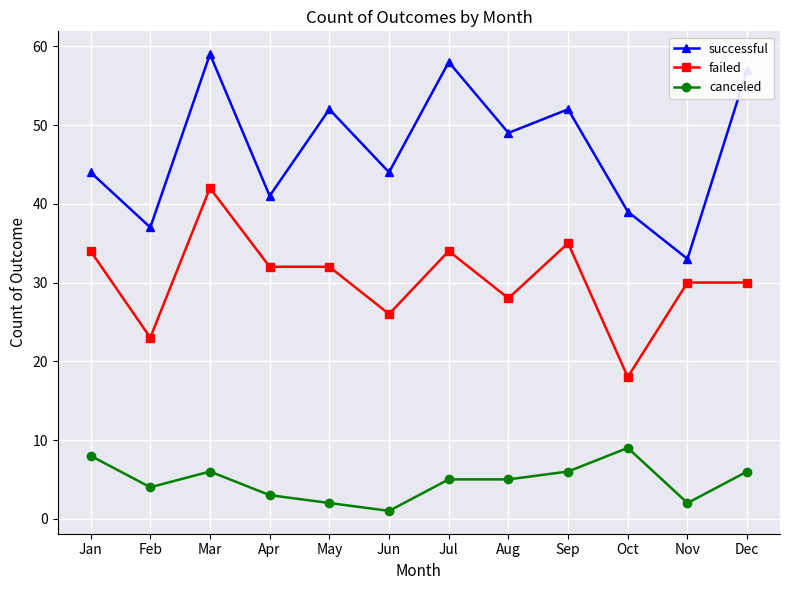

Which series has the largest range (max minus min)?

successful